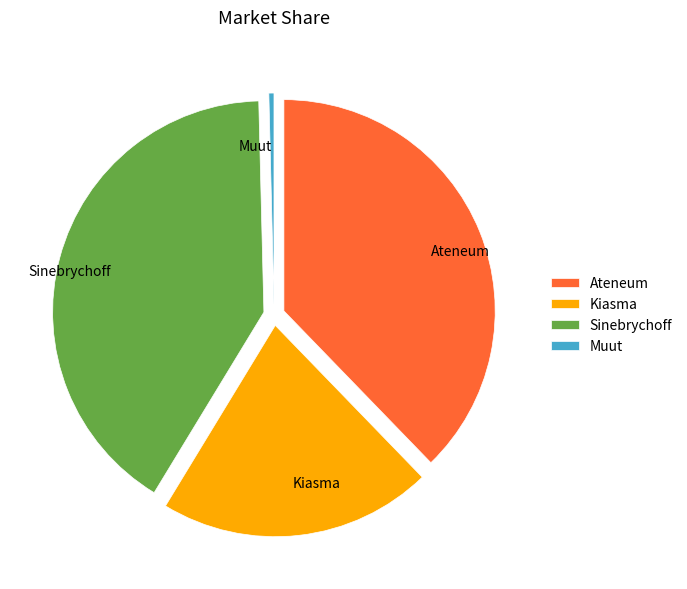

What is the largest slice in the pie chart?

Sinebrychoff